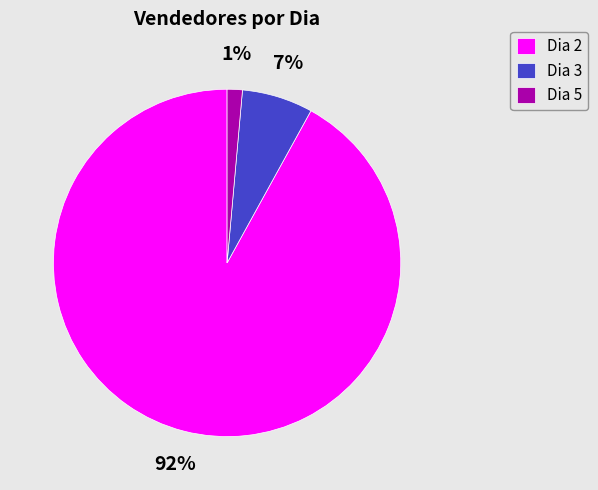

How many slices are in this pie chart?

3